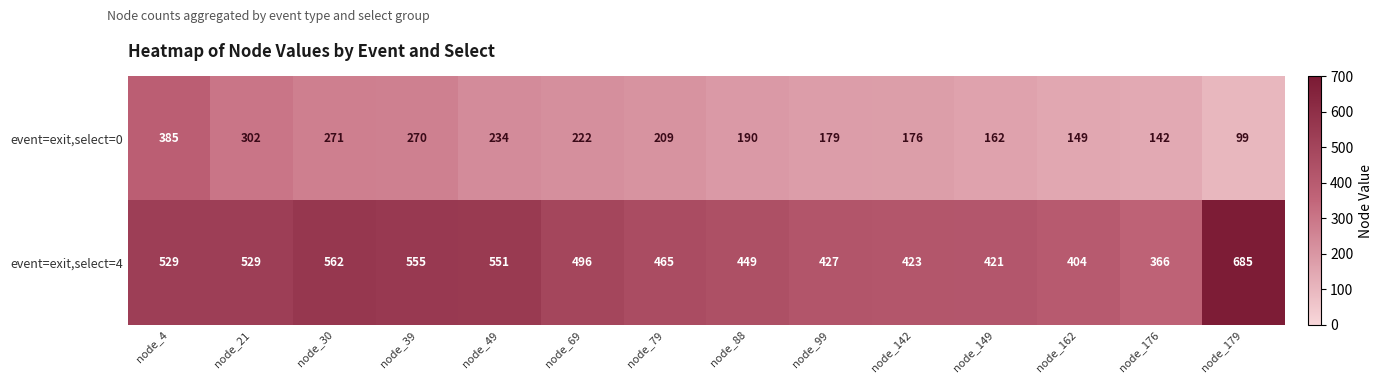

What is the total value across all series at node_176?

508